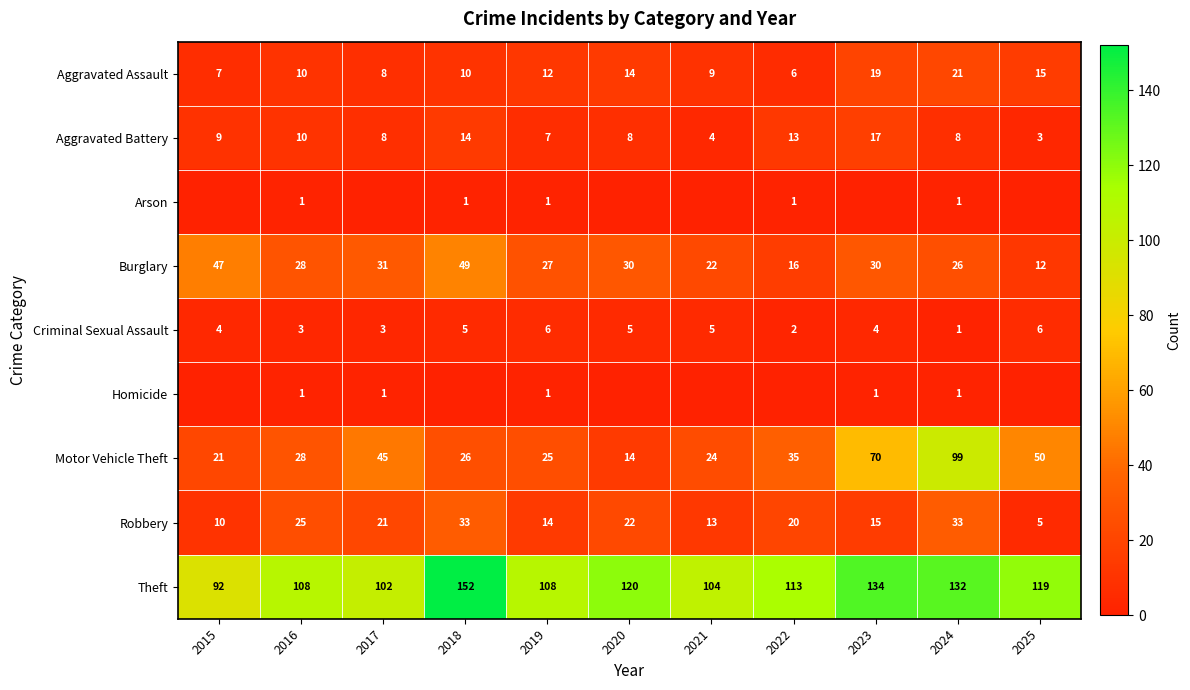

What is the difference between the maximum and minimum values in the Aggravated Battery series?

14